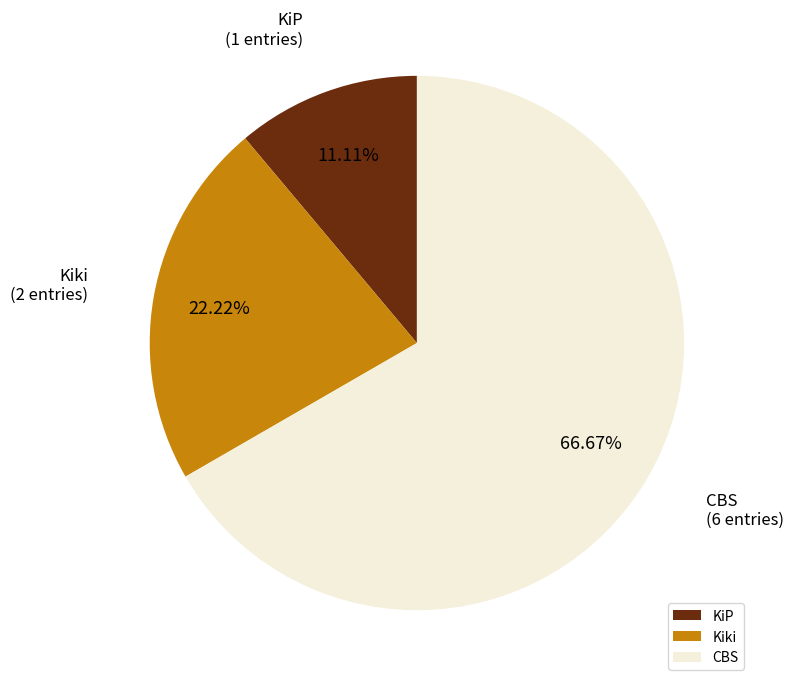

What percentage do Kiki and KiP together represent?

33.3%